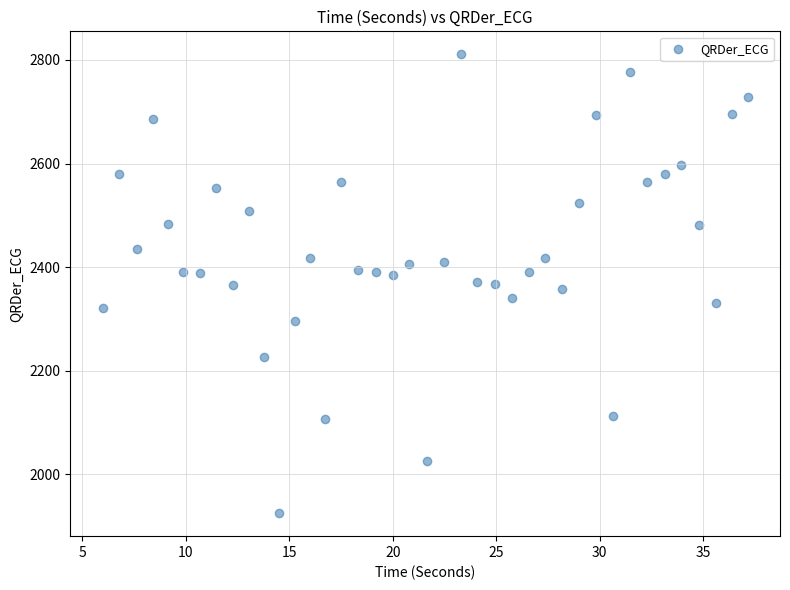

What is the range of X values (max minus min)?

31.2